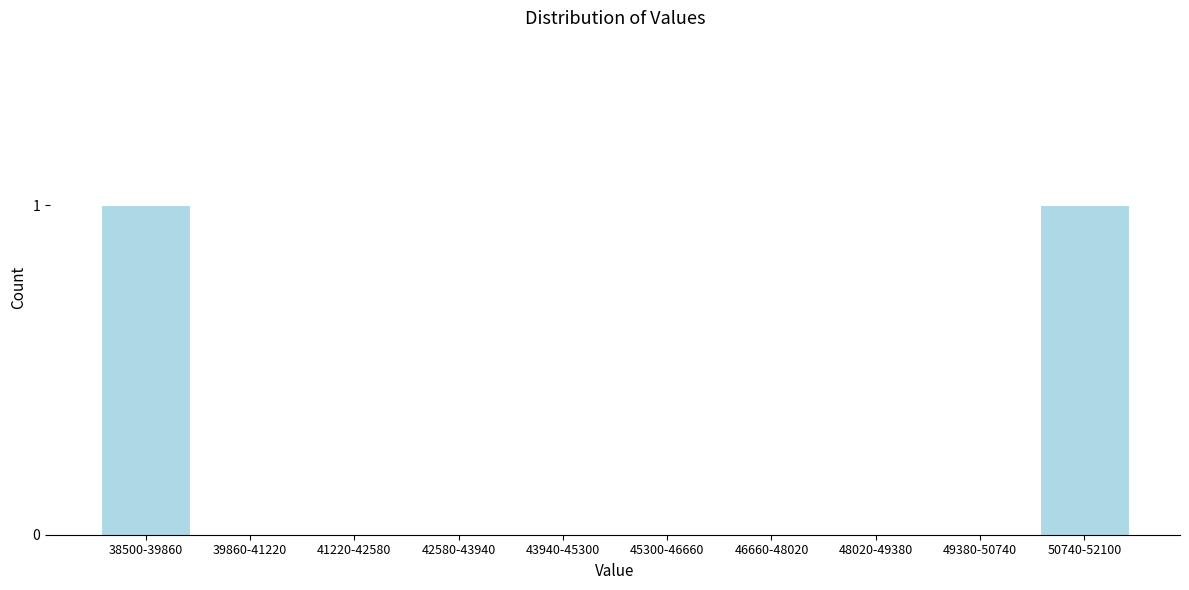

Reading left to right, list all the values displayed in this chart.

38500-39860=1	39860-41220=0	41220-42580=0	42580-43940=0	43940-45300=0	45300-46660=0	46660-48020=0	48020-49380=0	49380-50740=0	50740-52100=1